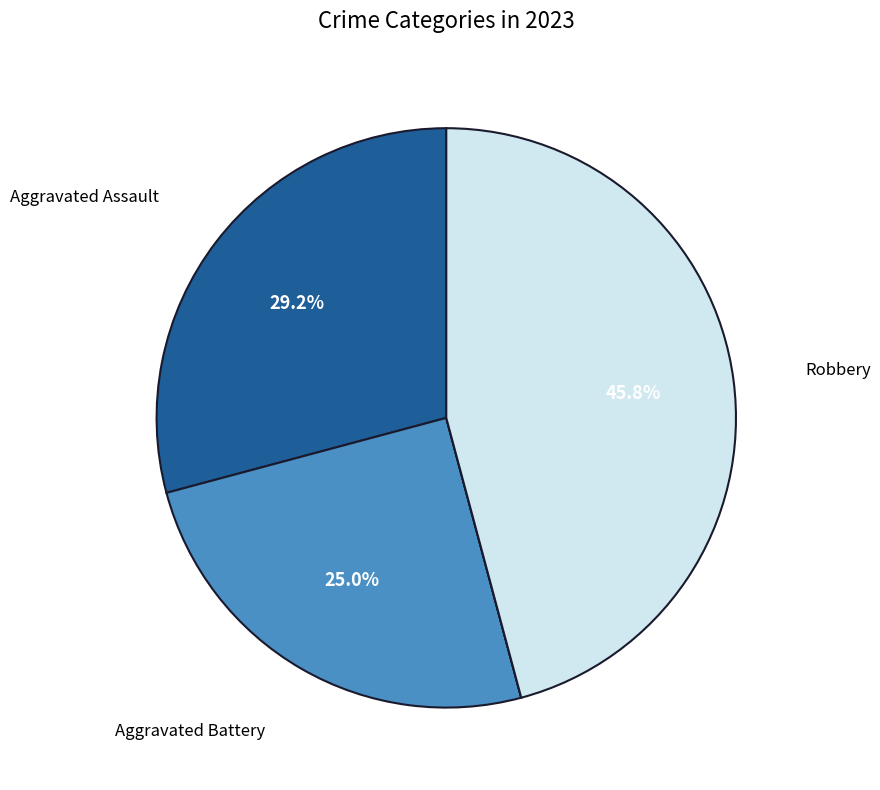

Is there a majority slice in this chart?

No